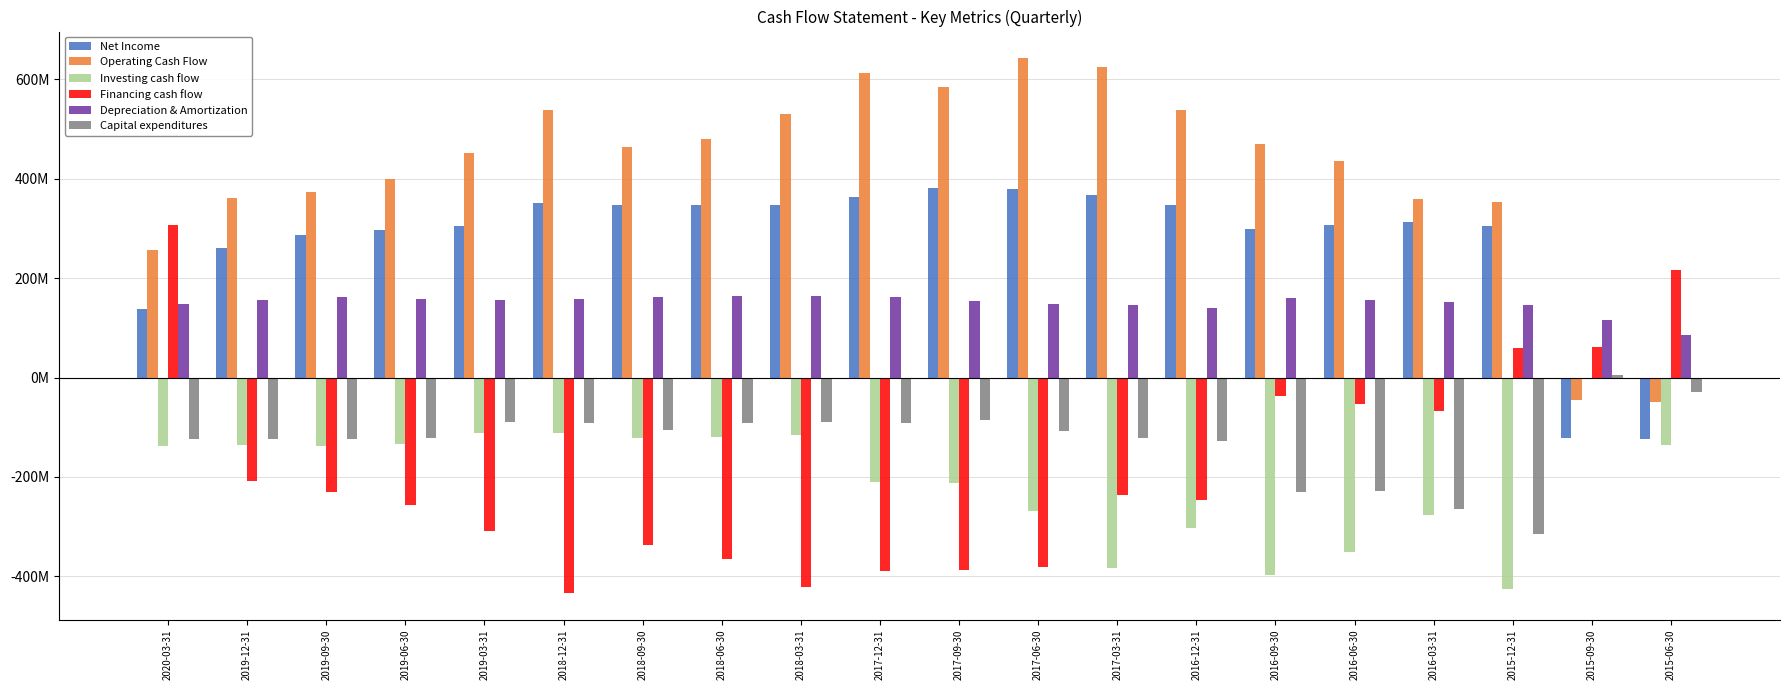

Which category has the lowest value in the Investing cash flow series?

2020-03-31